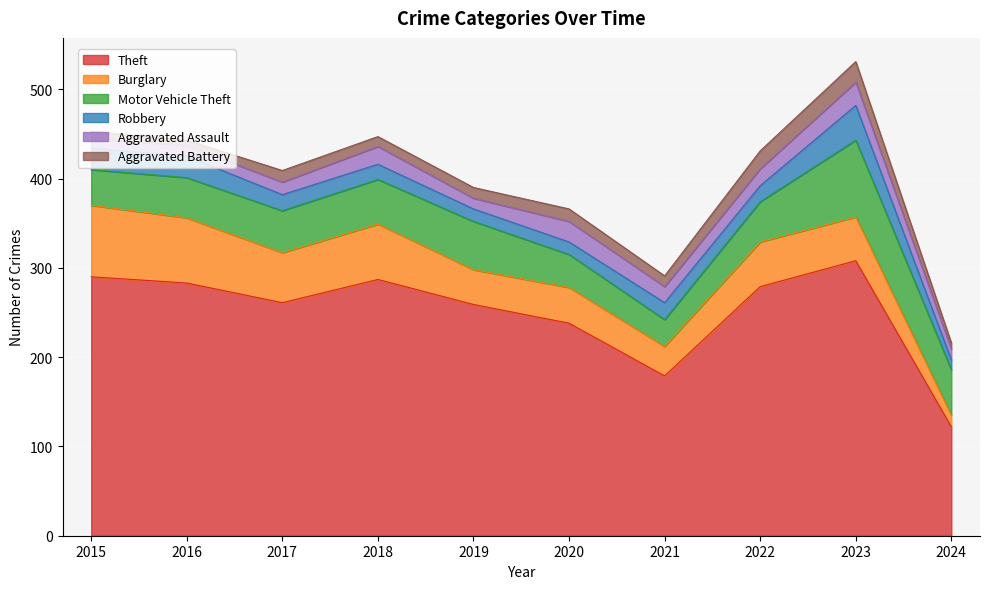

True or false: Motor Vehicle Theft and Aggravated Battery cross at least once.

False